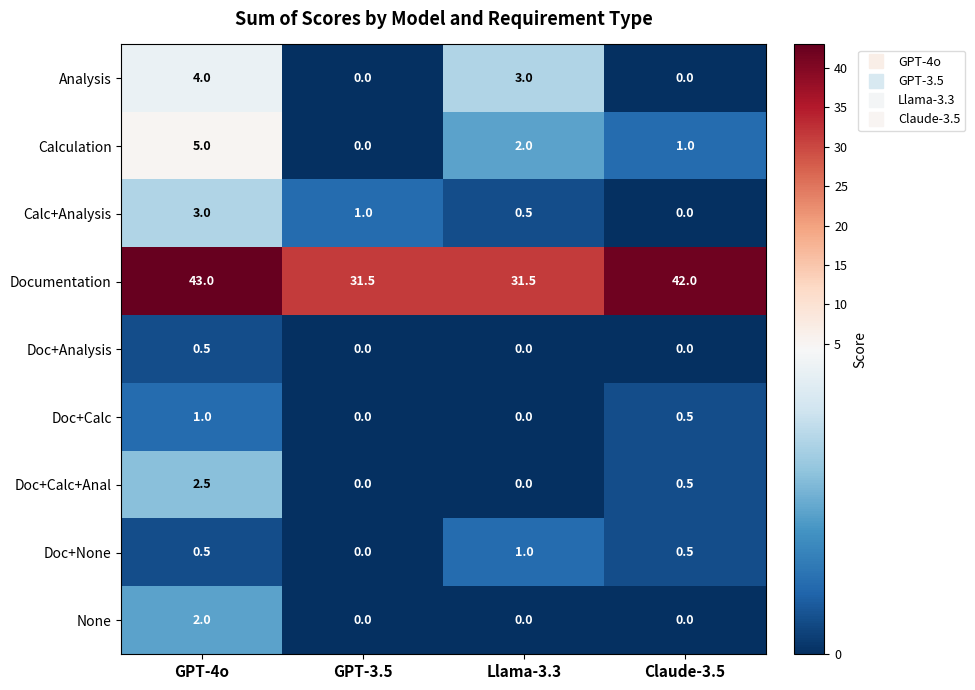

What is the difference between the highest and lowest values at Claude-3.5?

42.0